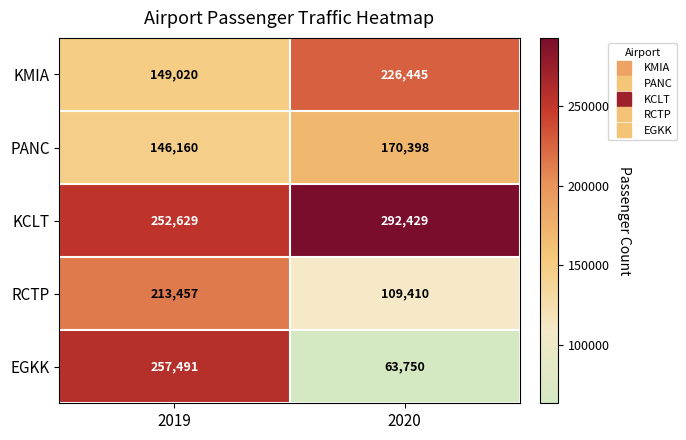

How many distinct data groups are displayed?

5